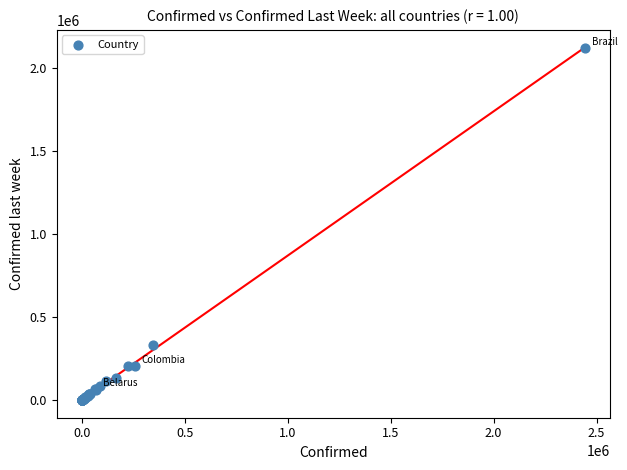

What Y value in the scatter plot is closest to 1059343?

333029